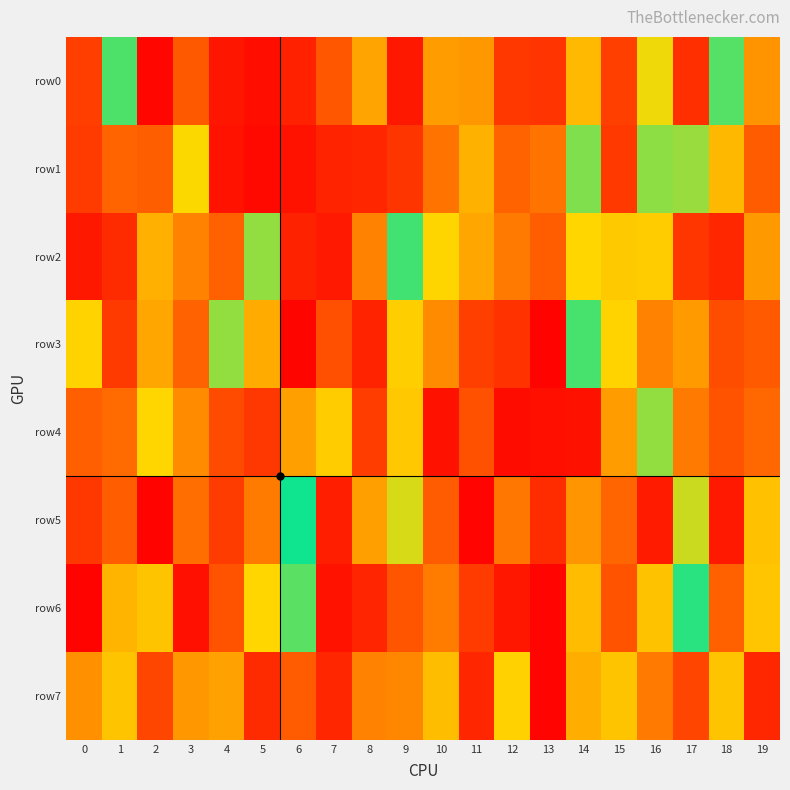

What is the spread (max minus min) of values at 17?

713982